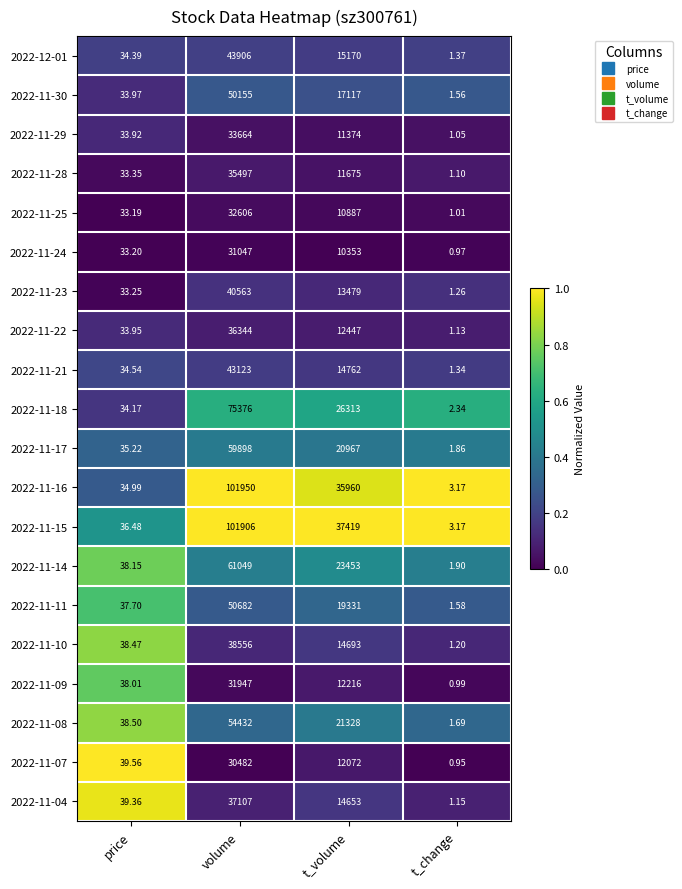

List the labels in order of 2022-11-29 value, smallest first.

t_change, price, t_volume, volume